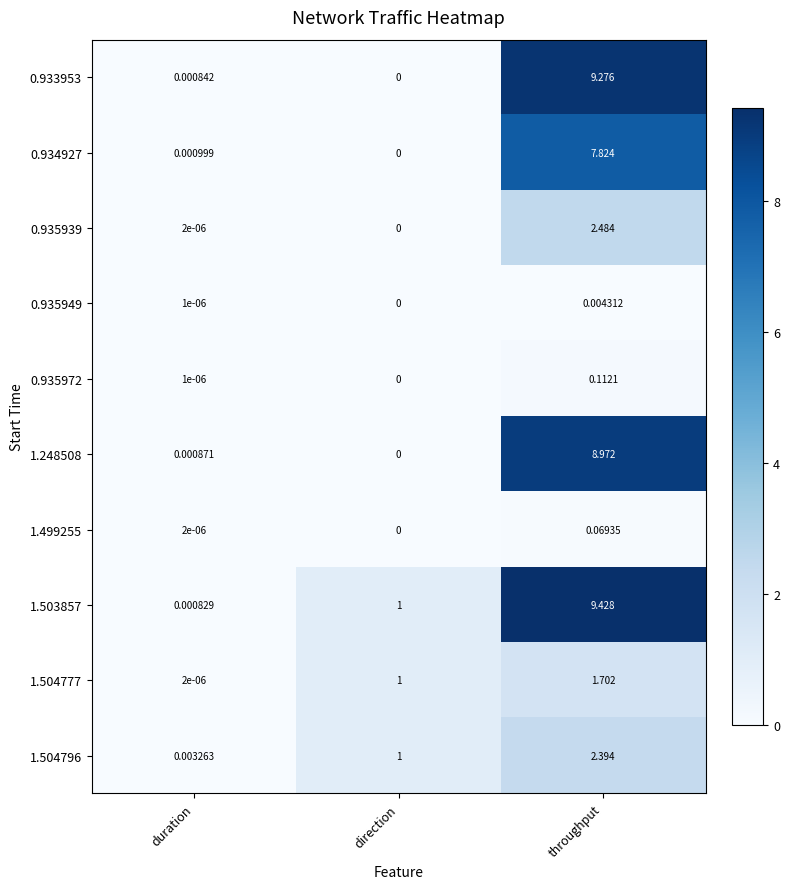

At which category is the sum across all series the highest?

throughput